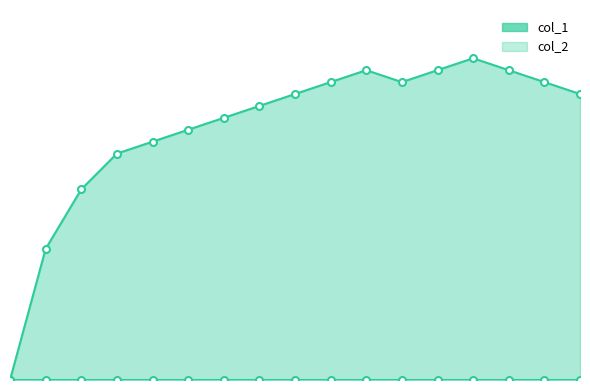

How many data points does each series have?

17